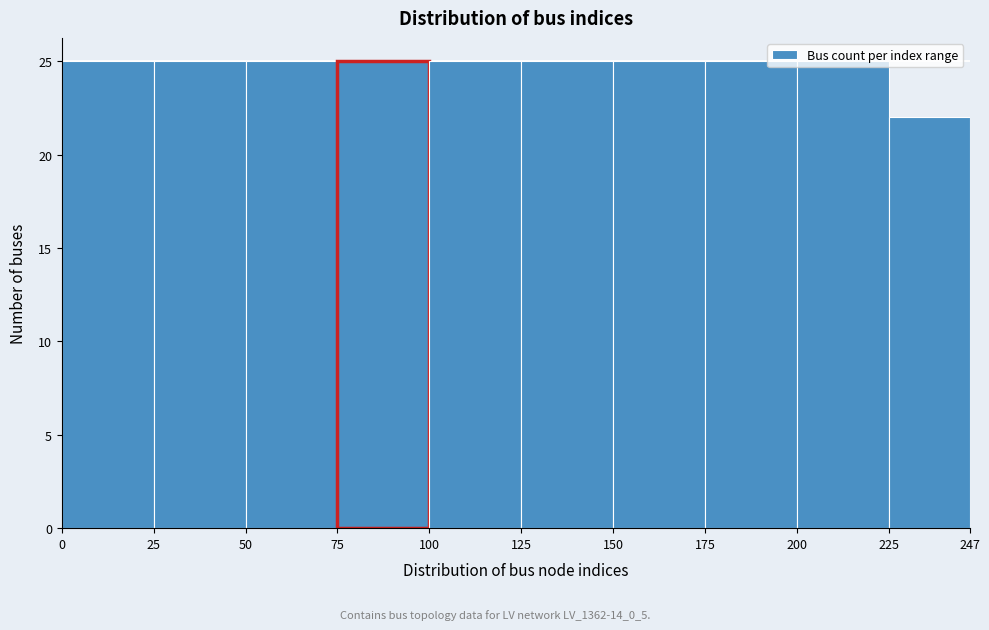

What is the height of the bar covering 225 to 247 on the x-axis? The values are not printed on the chart, so give them approximately, as read against the axis.

22